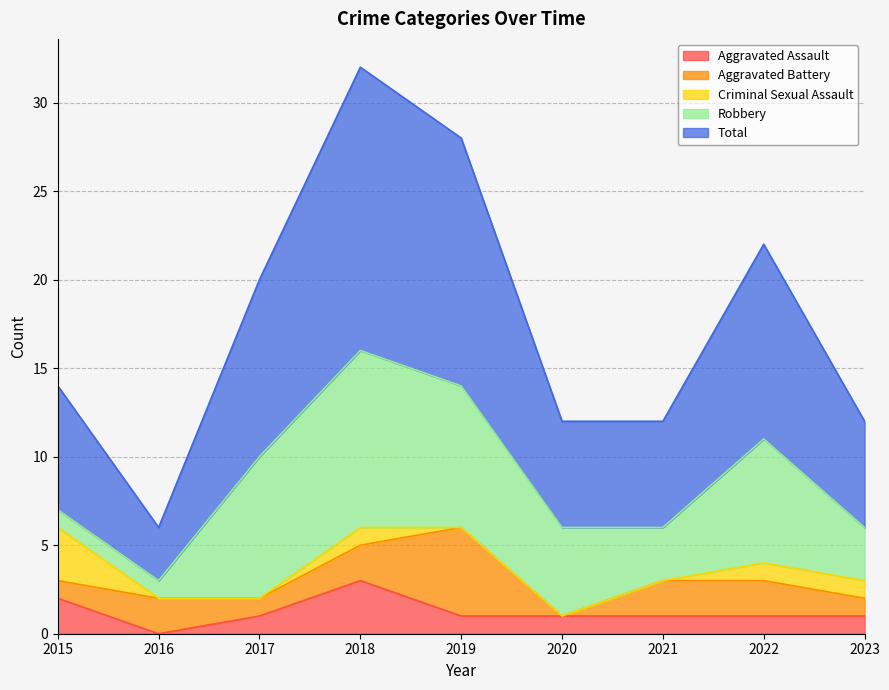

How many values in the Robbery series exceed 5?

4